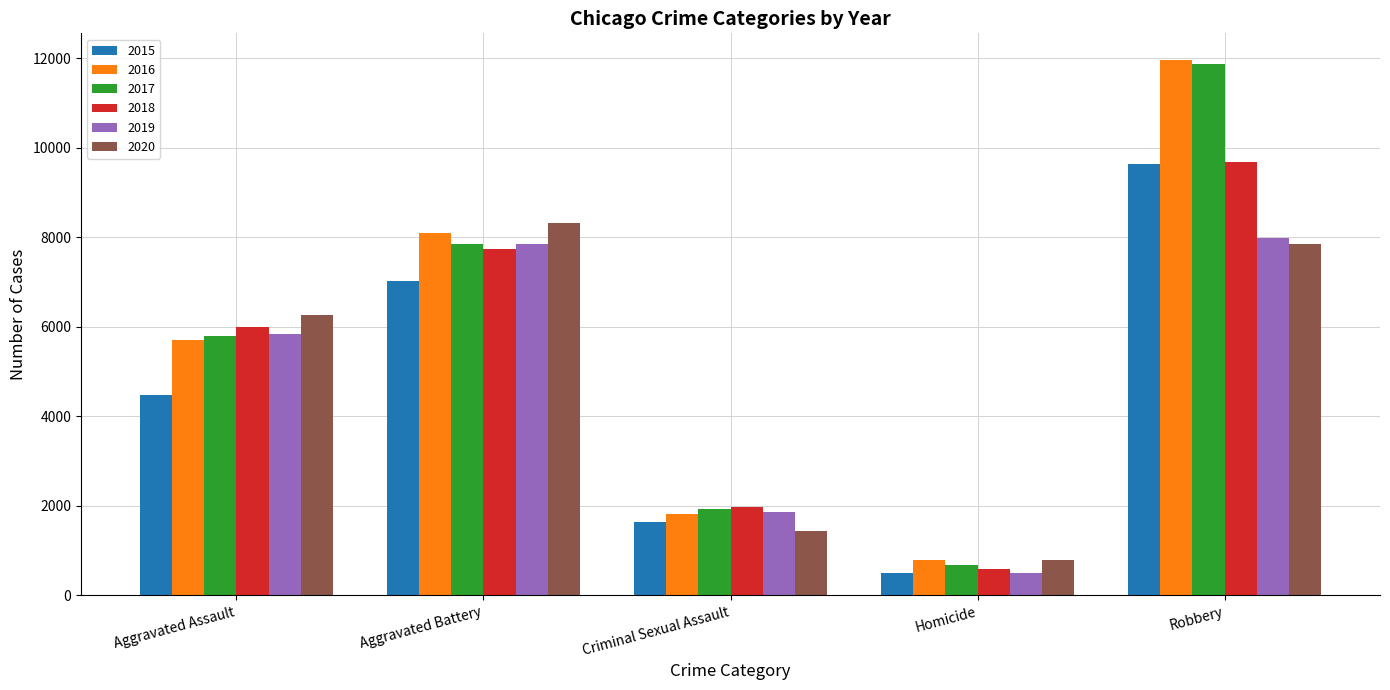

List the labels in order of 2017 value, smallest first.

Homicide, Criminal Sexual Assault, Aggravated Assault, Aggravated Battery, Robbery